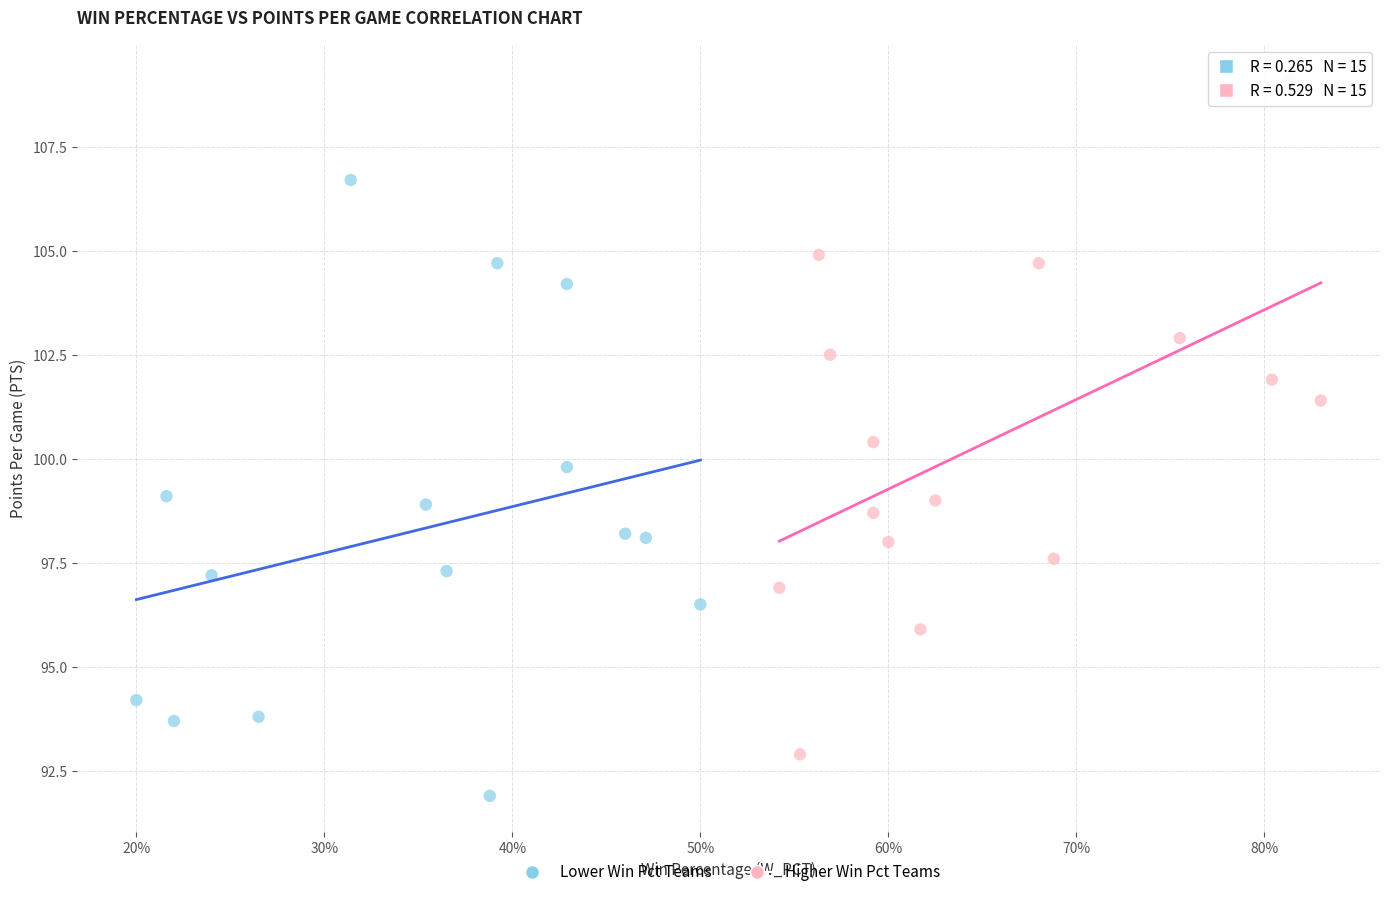

Which series reaches the maximum Y coordinate?

Higher Win Pct Teams